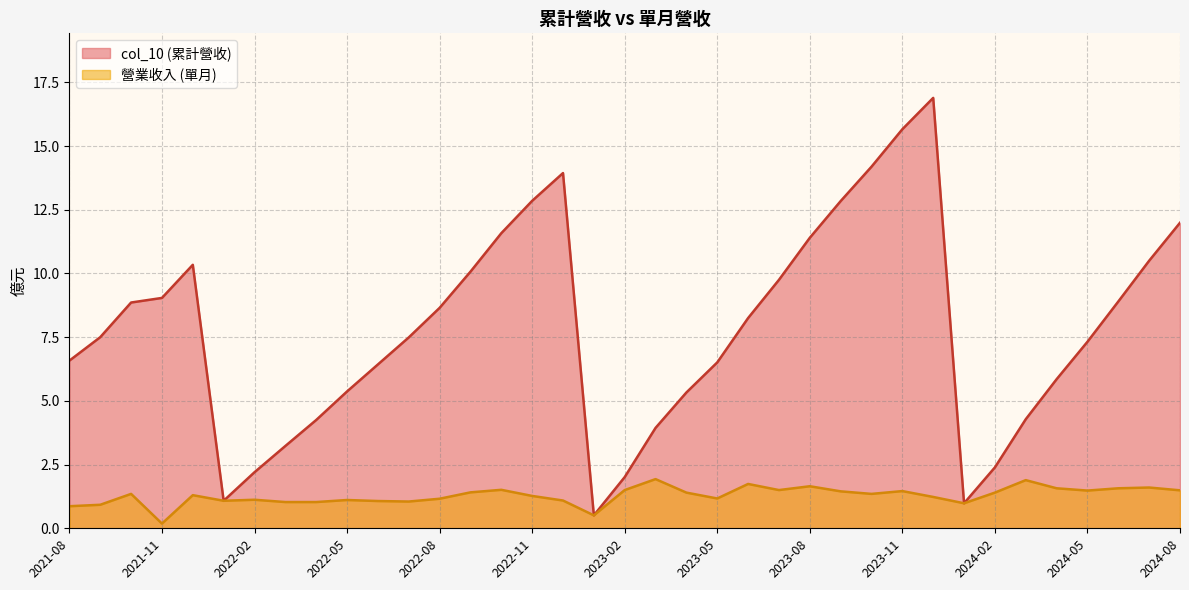

Which has a higher value, 2023-07 or 2022-03?

2023-07